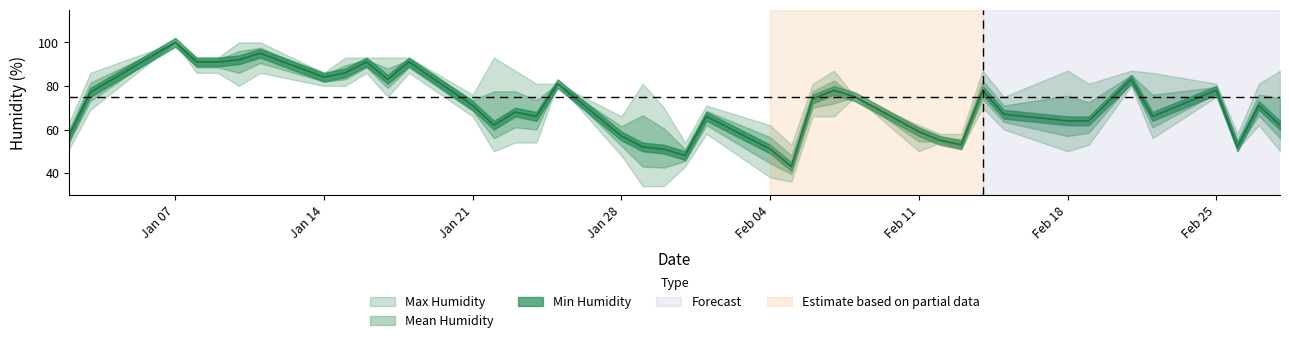

True or false: Min Humidity and Max Humidity cross at least once.

False